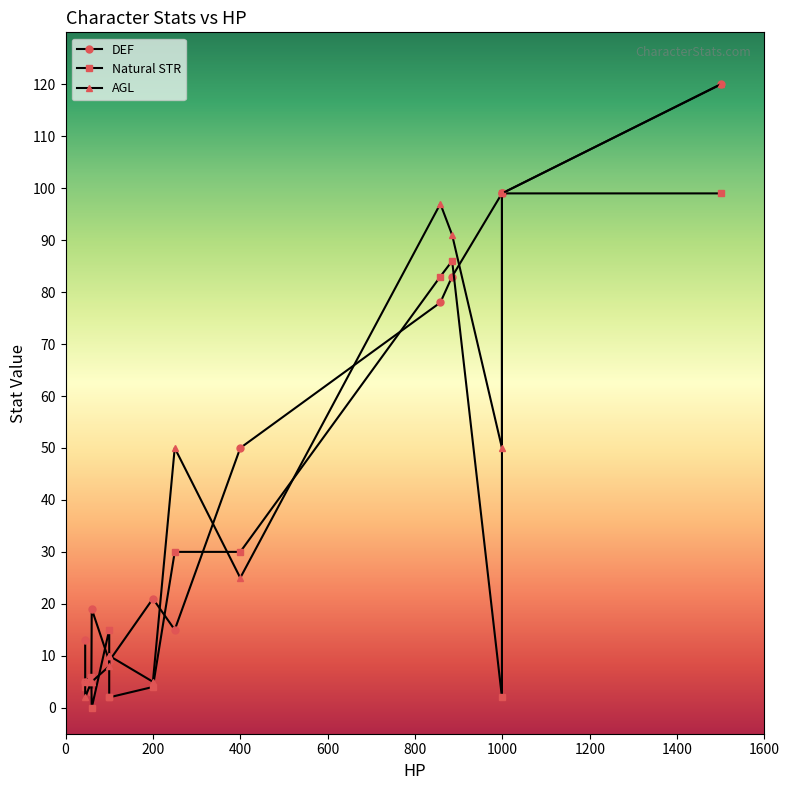

Between 100 and 100, which series saw the biggest shift?

Natural STR